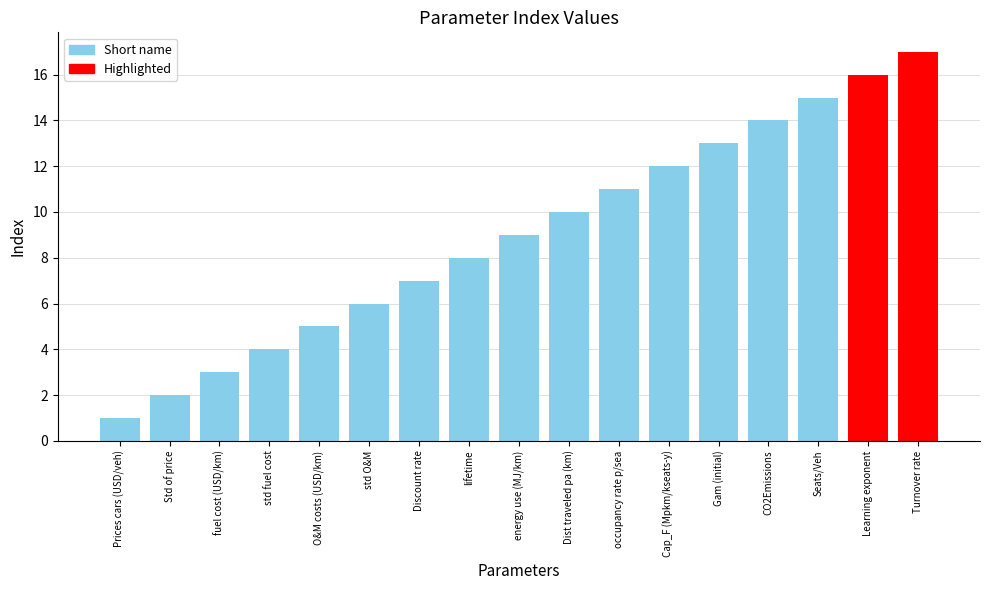

Which label corresponds to the largest value in the chart?

Turnover rate